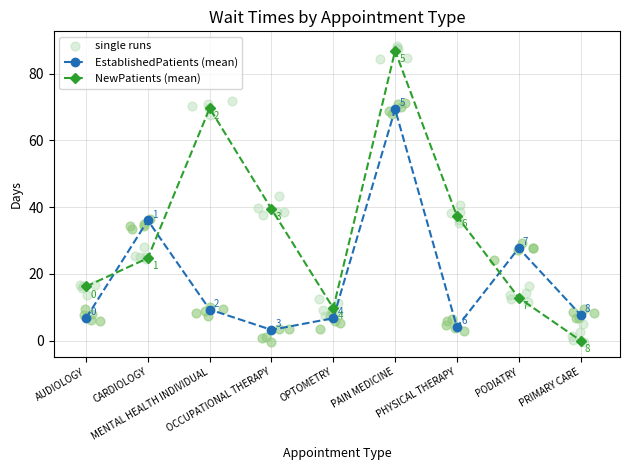

Which series has the largest Y range (max minus min)?

NewPatients